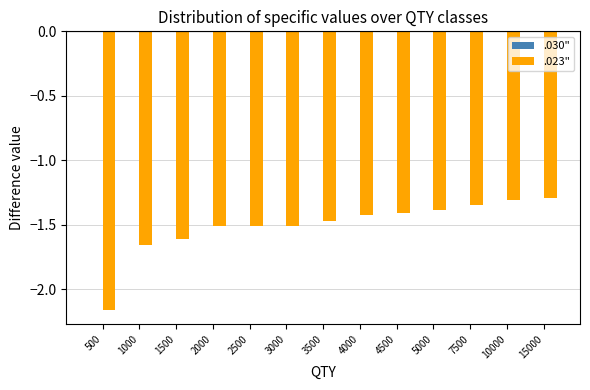

What is the difference between the second highest and second lowest values?

0.4